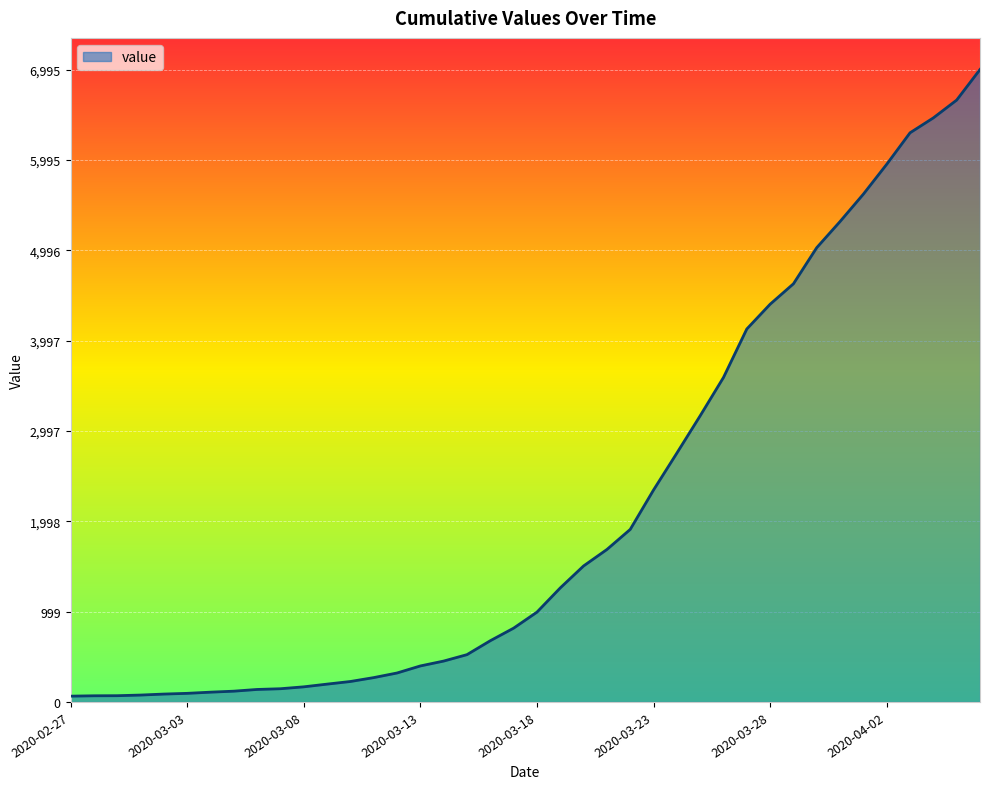

What is the greatest value displayed?

6995